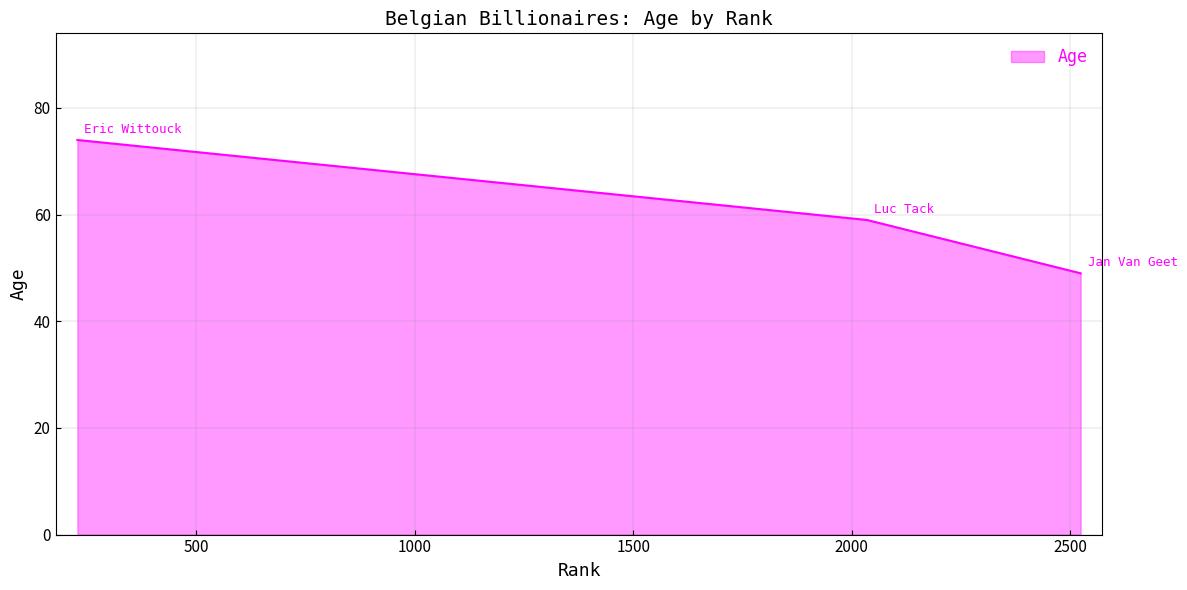

What is the difference between the maximum and minimum values?

25